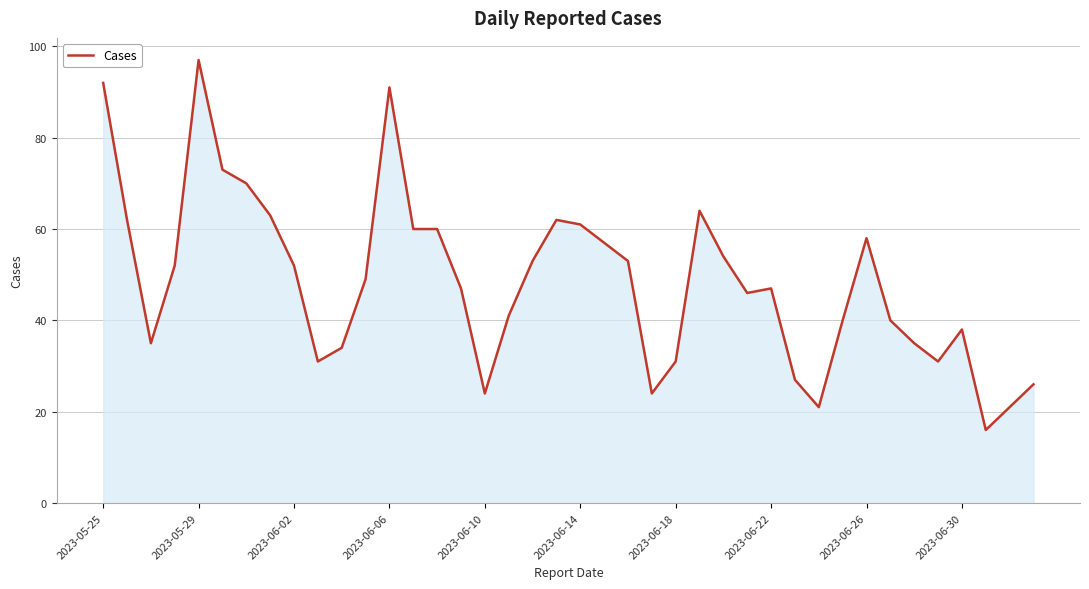

What is the minimum value shown in the chart?

16